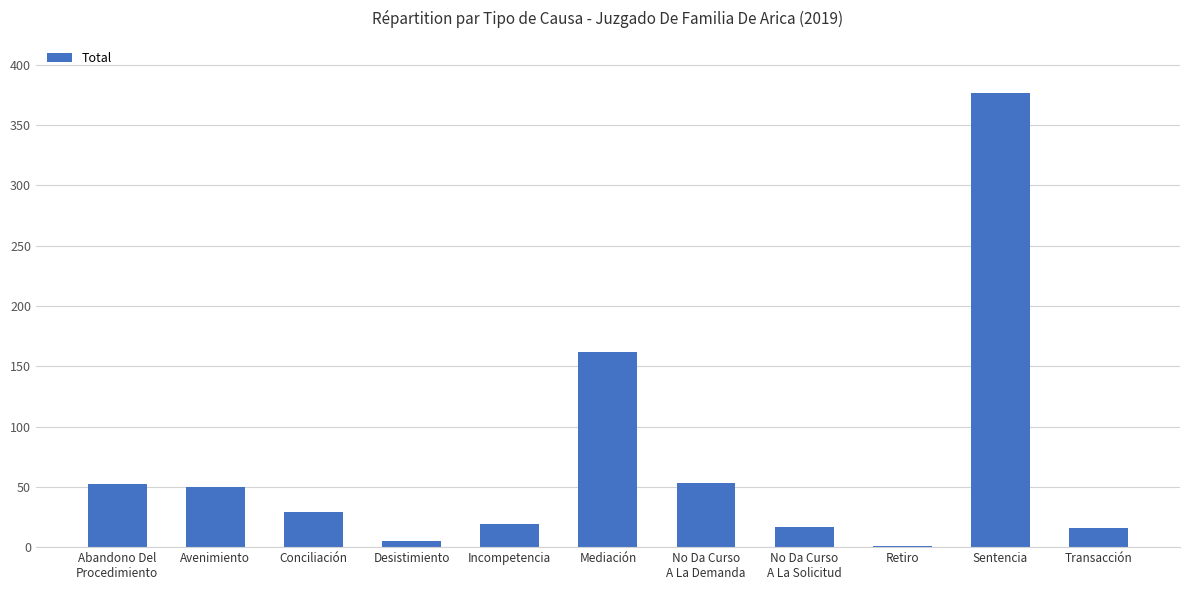

Are the bars horizontal?

No